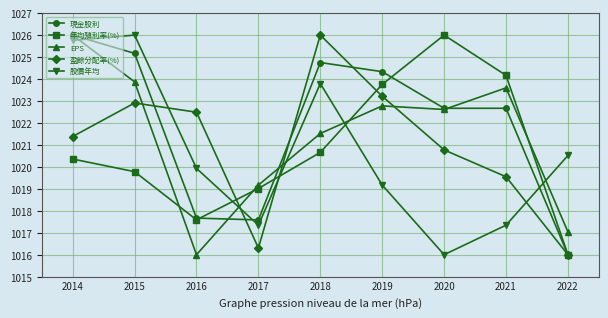

Which series has the largest total across all categories?

現金股利